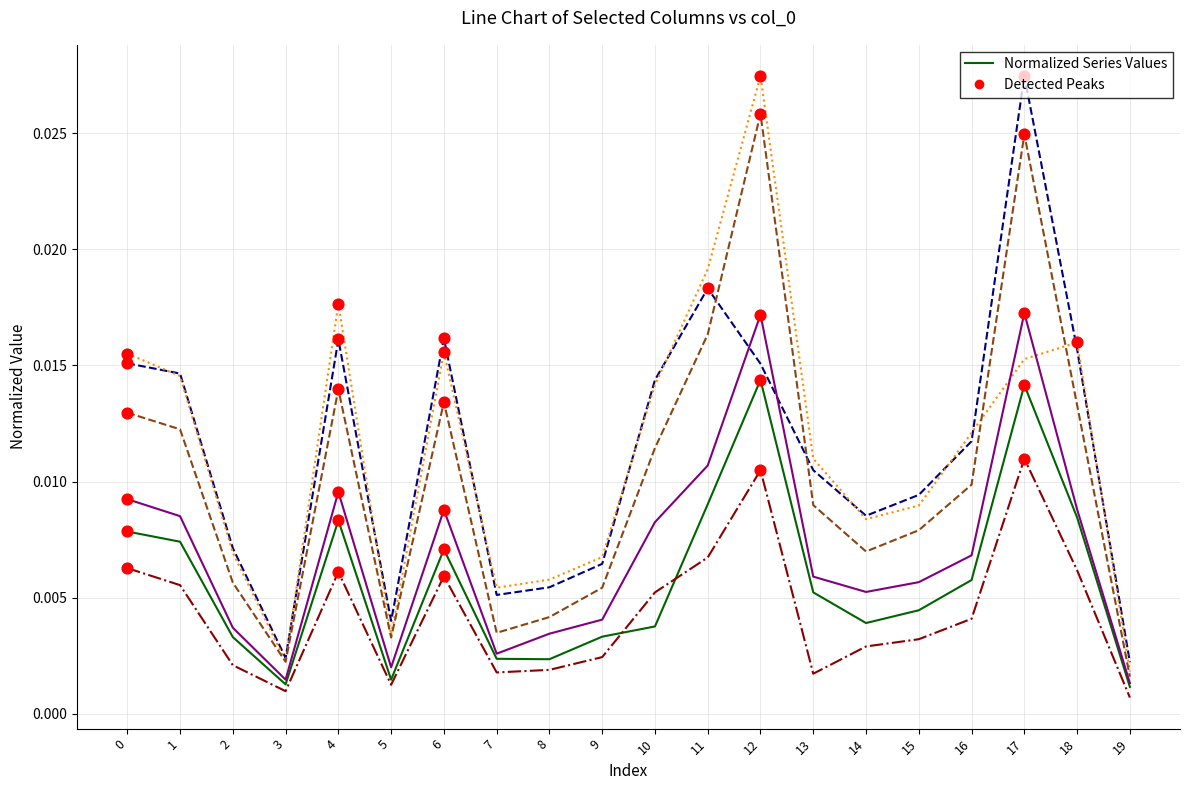

At which category is the sum across all series the highest?

12